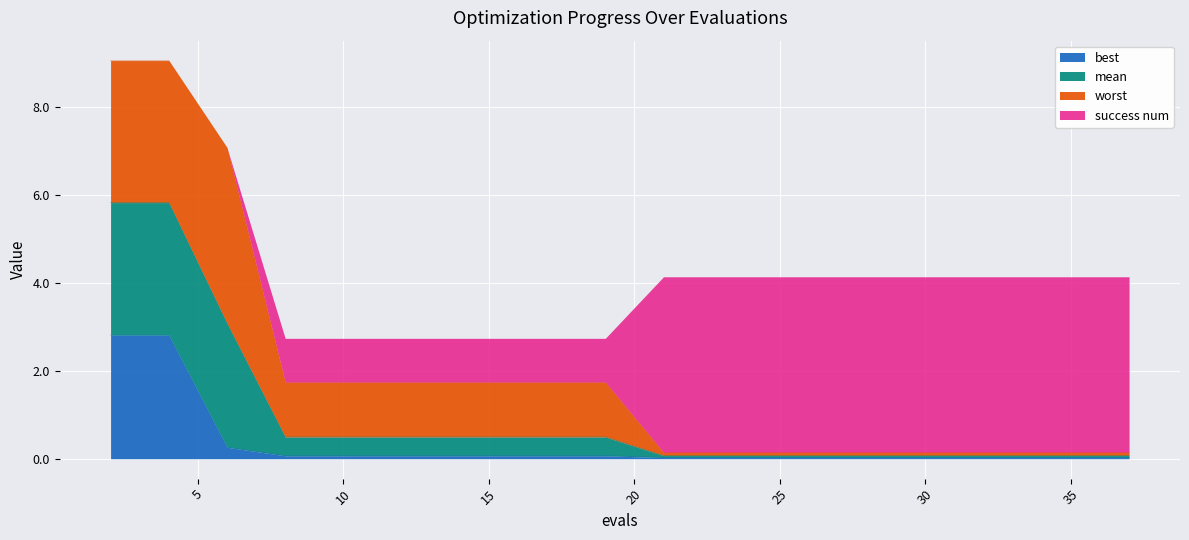

Where is best nearest to the value 1?

6